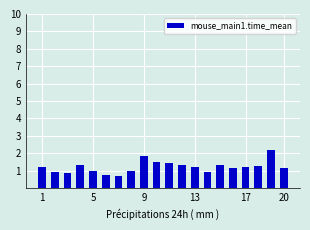

What is the average value?

1.2